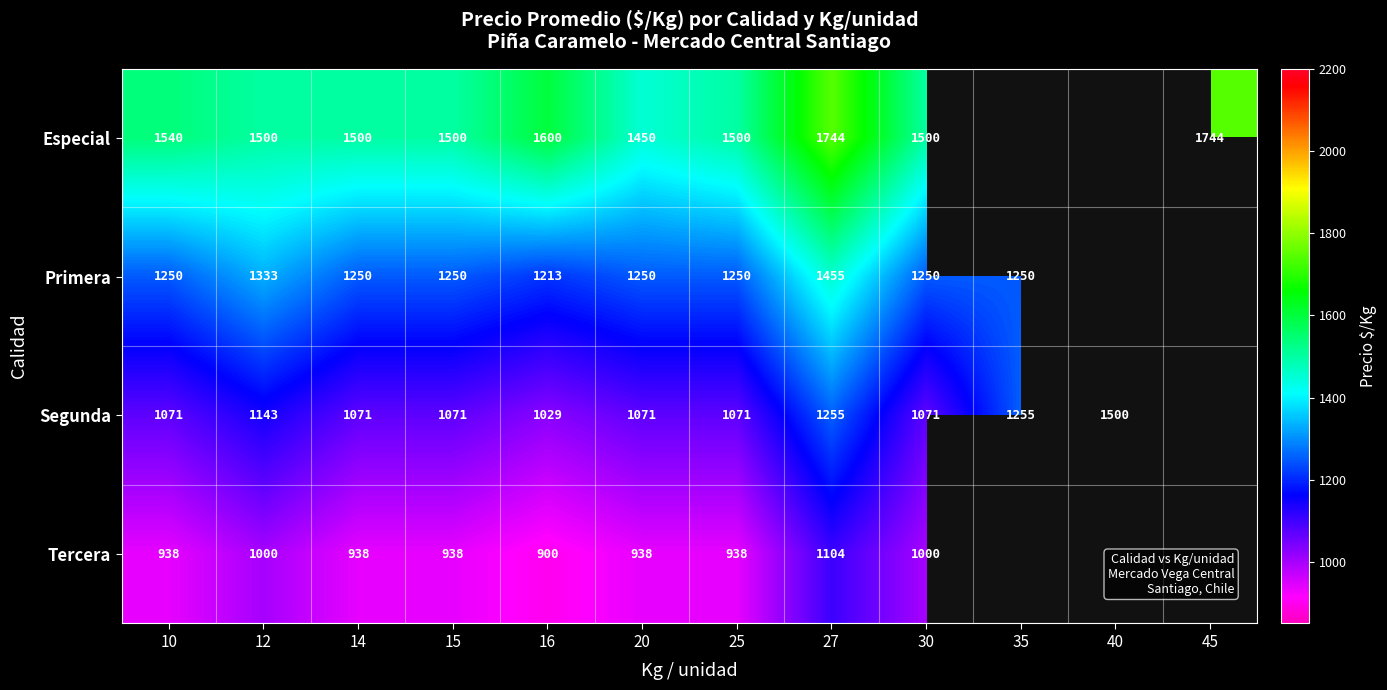

At 15, list the series in order from largest to smallest.

Especial, Primera, Segunda, Tercera